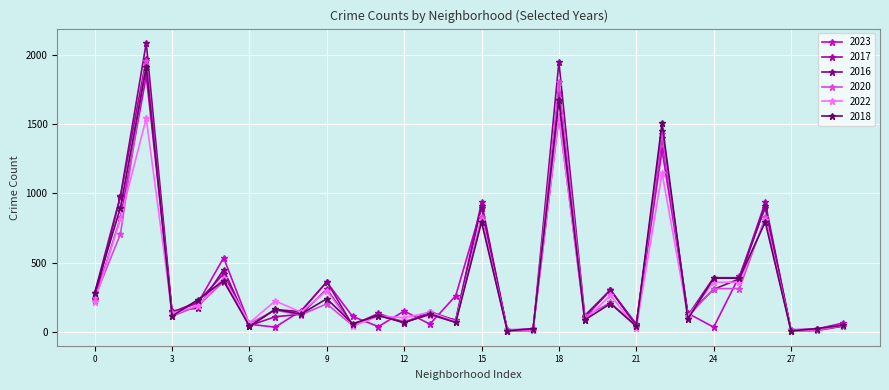

Is this an area chart (filled region under the line)?

No